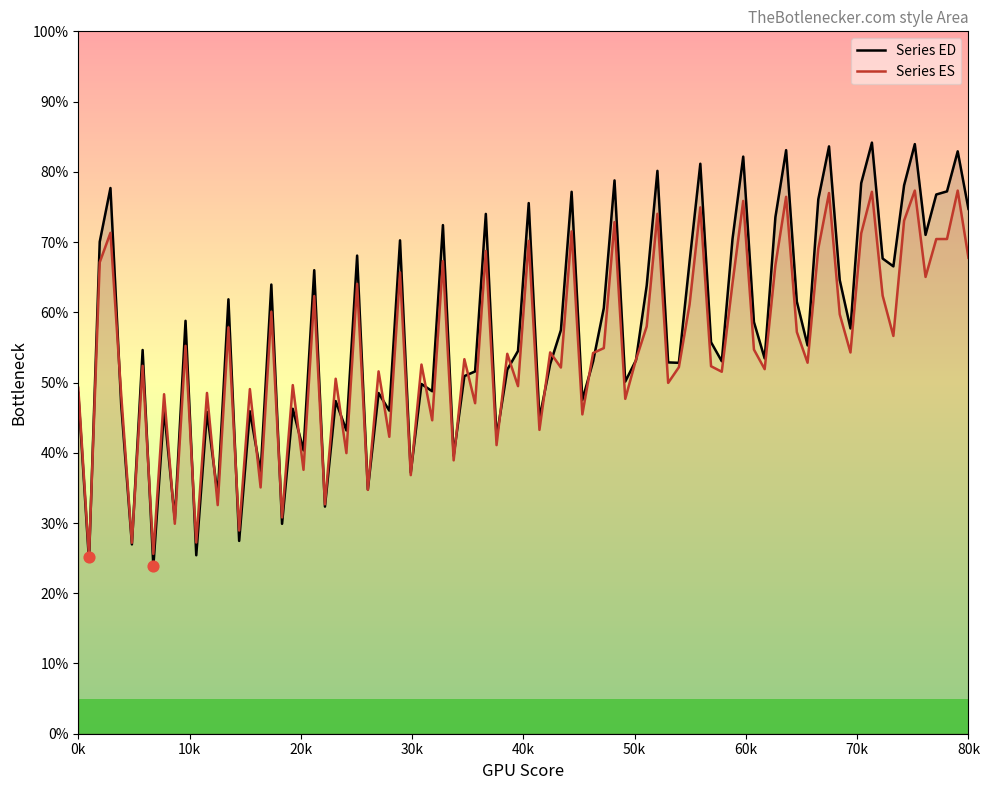

Which series has the largest range (max minus min)?

Series ED